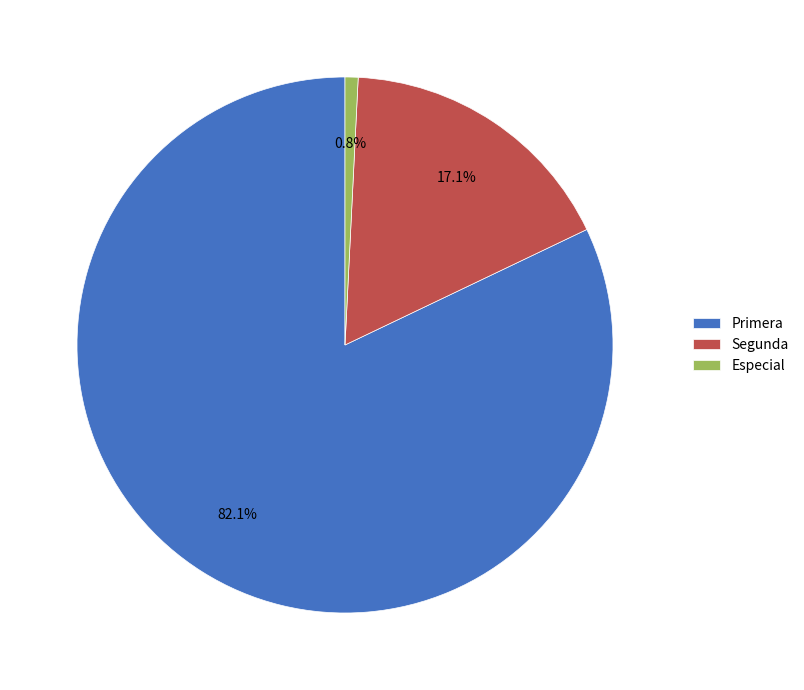

To the nearest percent, what is the combined percentage of Segunda and Primera?

99%